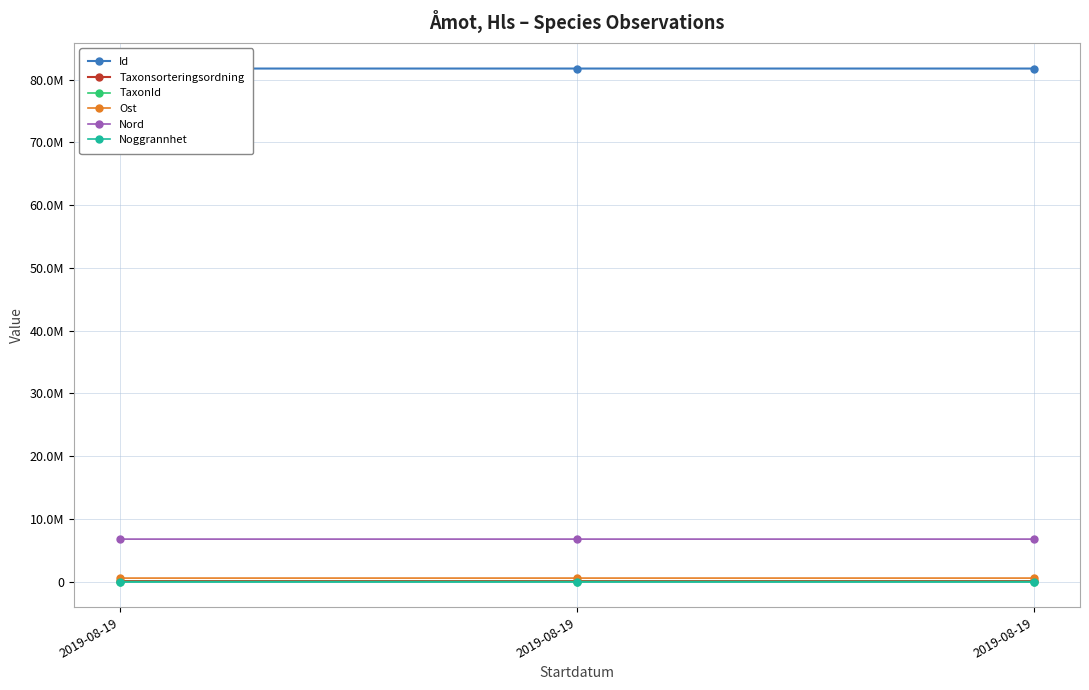

True or false: Id has a value of 81760811.0 at 2019-08-19.

True